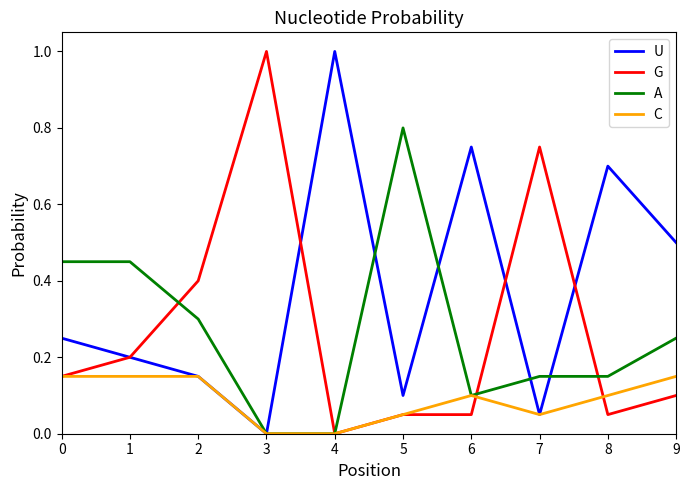

The A series shows 0.2 at 9. True or false?

True